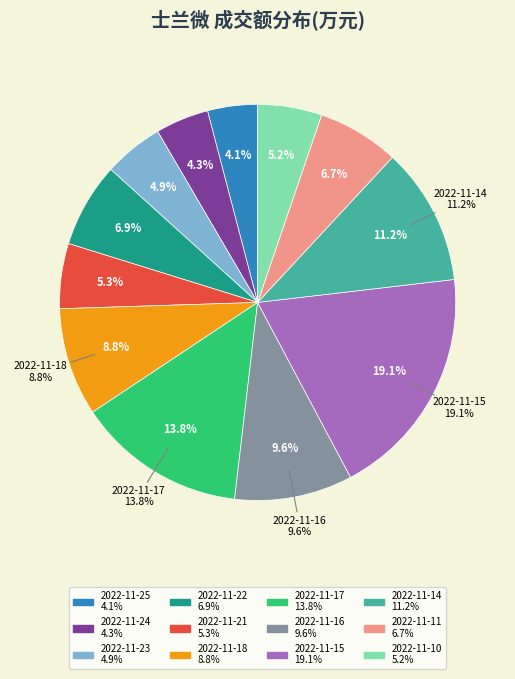

How many slices are in this pie chart?

12